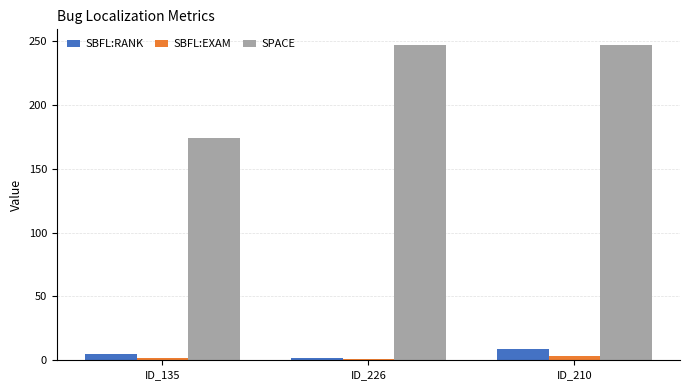

Reading left to right, extract all data points from this chart.

SBFL:RANK: ID_135=5.0	ID_226=2.0	ID_210=9.0
SBFL:EXAM: ID_135=2.0	ID_226=0.8	ID_210=3.6
SPACE: ID_135=174.0	ID_226=247.0	ID_210=247.0